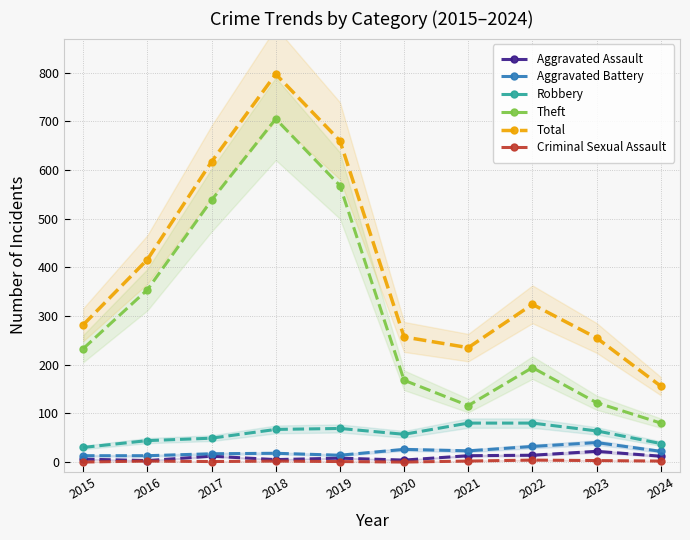

Read the Aggravated Battery value at 2024, to the nearest 5.

20